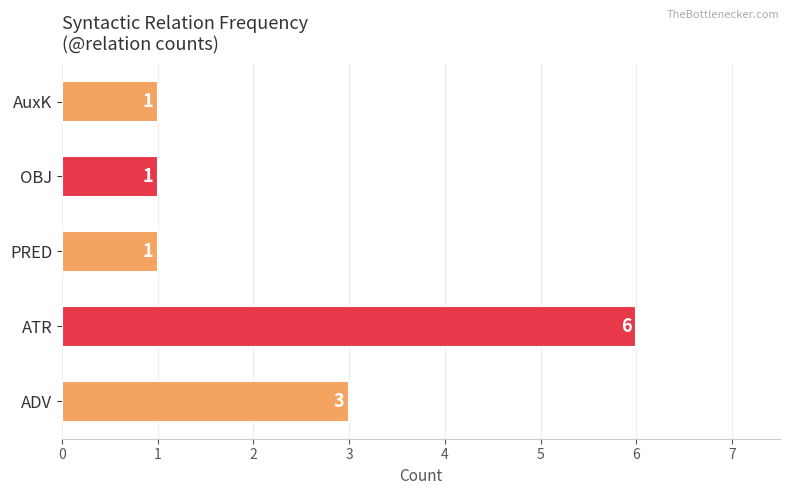

How many values are between 1 and 3?

4